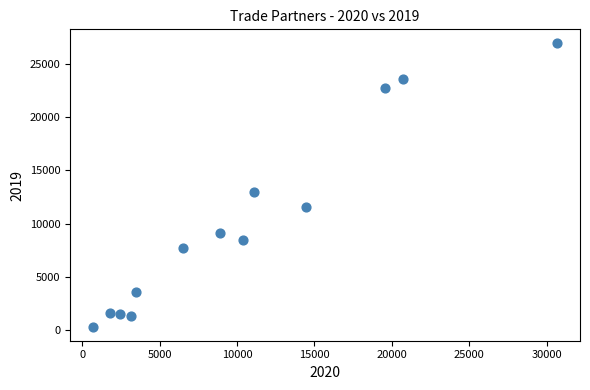

What is the range of X values (max minus min)?

29943